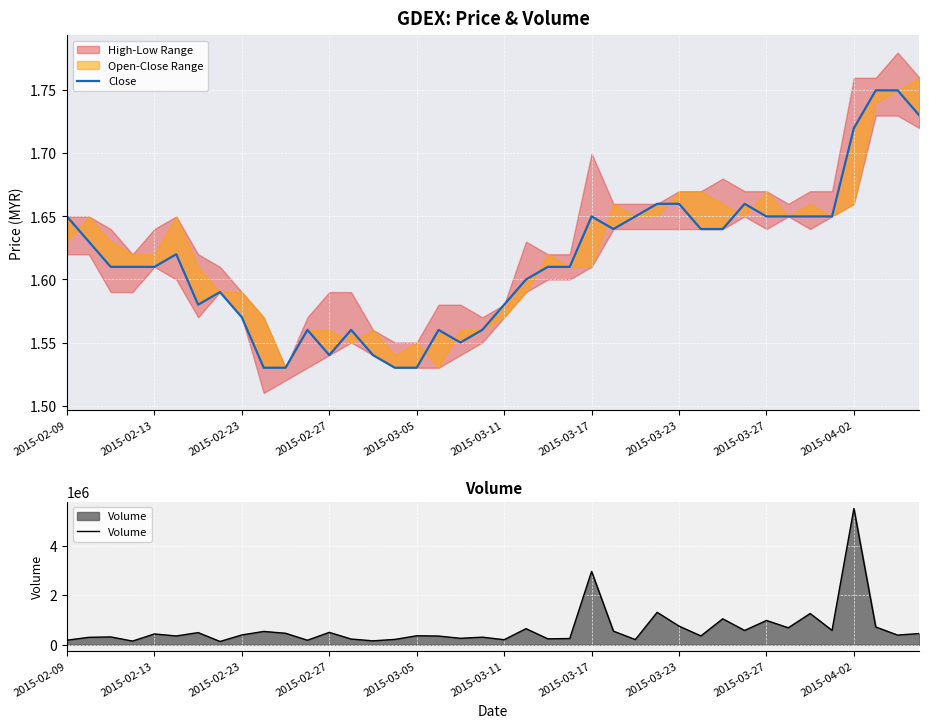

What is the maximum value for Volume?

5515800